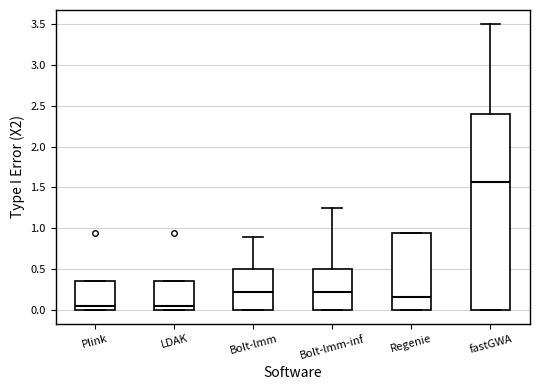

Reading left to right, read every box against the y-axis: the position of its median line, the range the box covers, and the ends of its whiskers. The values are not printed on the chart, so give them approximately, as read against the axis.

Plink: median 0.05, box 0.00 to 0.35, whiskers 0.00 to 0.35
LDAK: median 0.05, box 0.00 to 0.35, whiskers 0.00 to 0.35
Bolt-lmm: median 0.20, box 0.00 to 0.50, whiskers 0.00 to 0.90
Bolt-lmm-inf: median 0.20, box 0.00 to 0.50, whiskers 0.00 to 1.25
Regenie: median 0.15, box 0.00 to 0.95, whiskers 0.00 to 0.95
fastGWA: median 1.55, box 0.00 to 2.40, whiskers 0.00 to 3.50